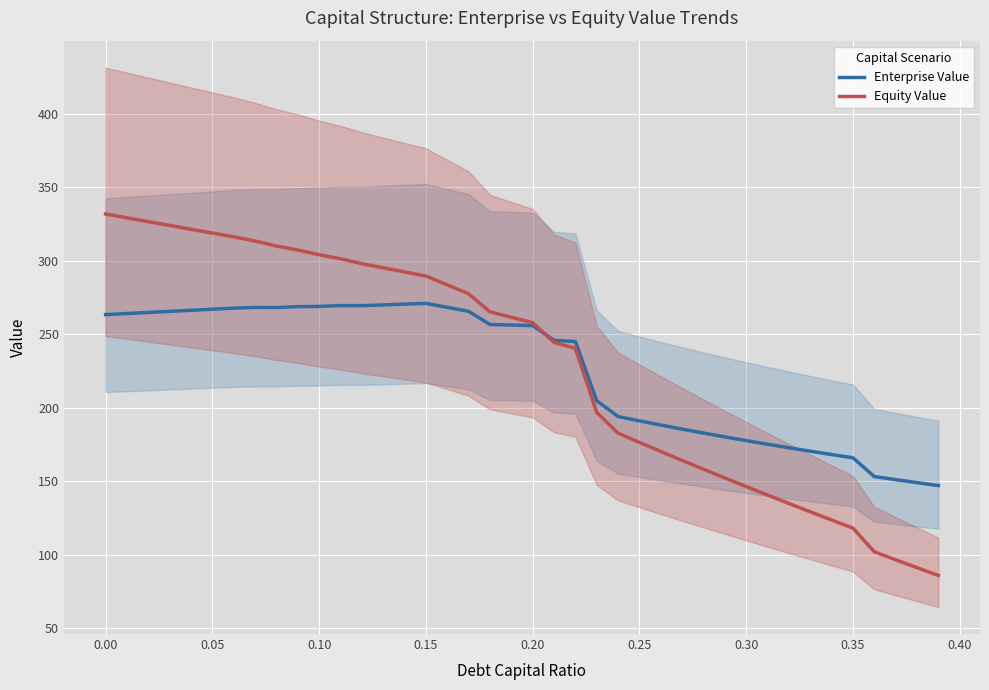

The value of Equity Value at 0.15 is 137.5. True or false?

False